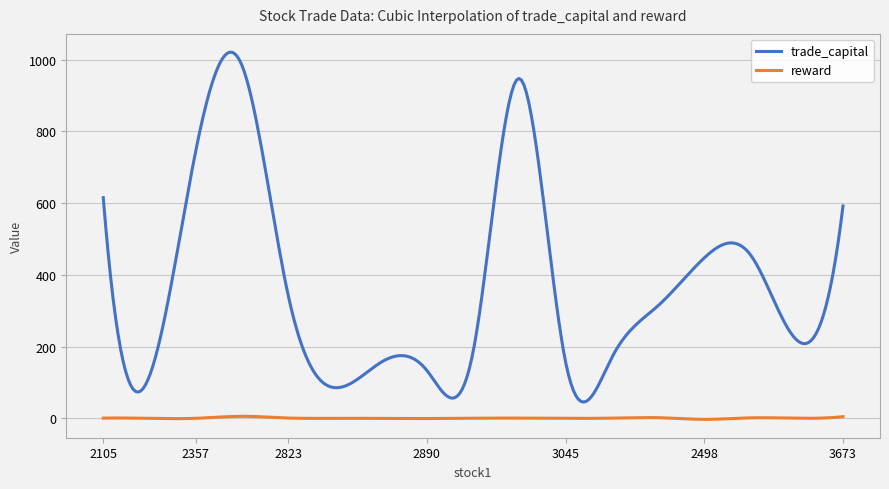

True or false: reward and trade_capital intersect in this chart.

False